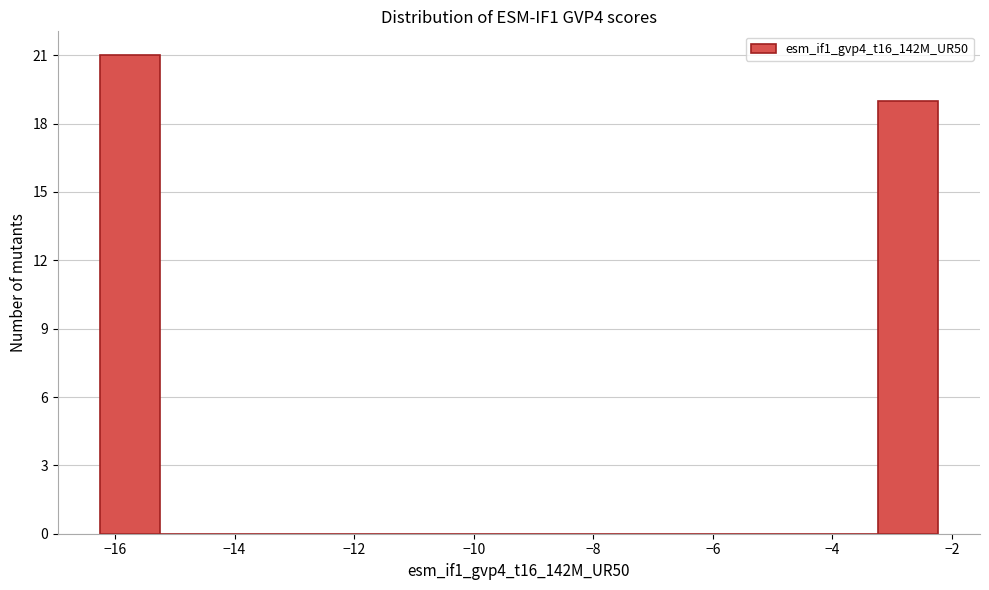

What is the height of the bar covering -16.2 to -15.2 on the x-axis? Neither the bar edges nor the heights are printed on the chart, so give them approximately, as read against the axes.

21